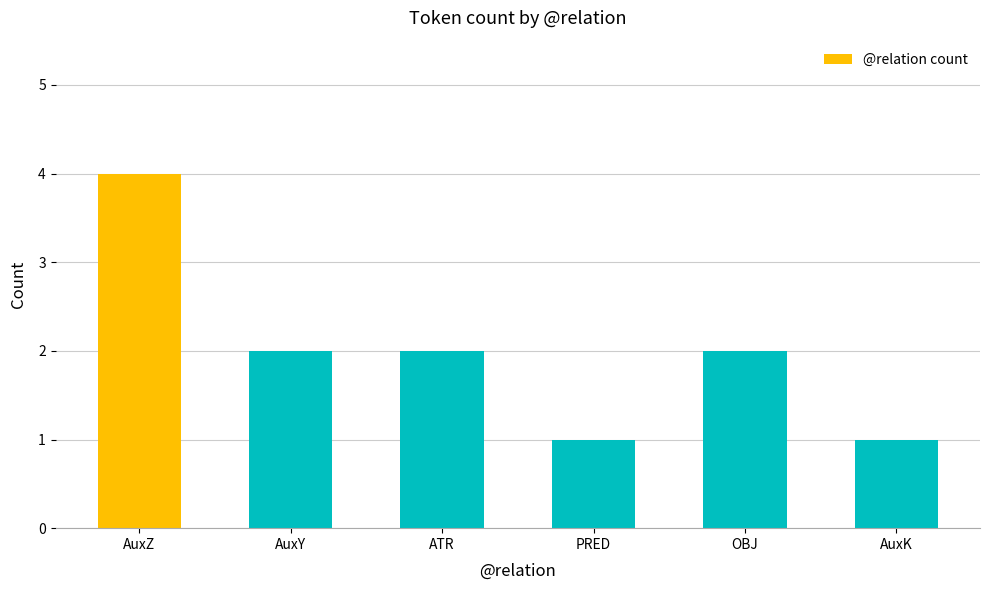

What is the sum of all values?

12